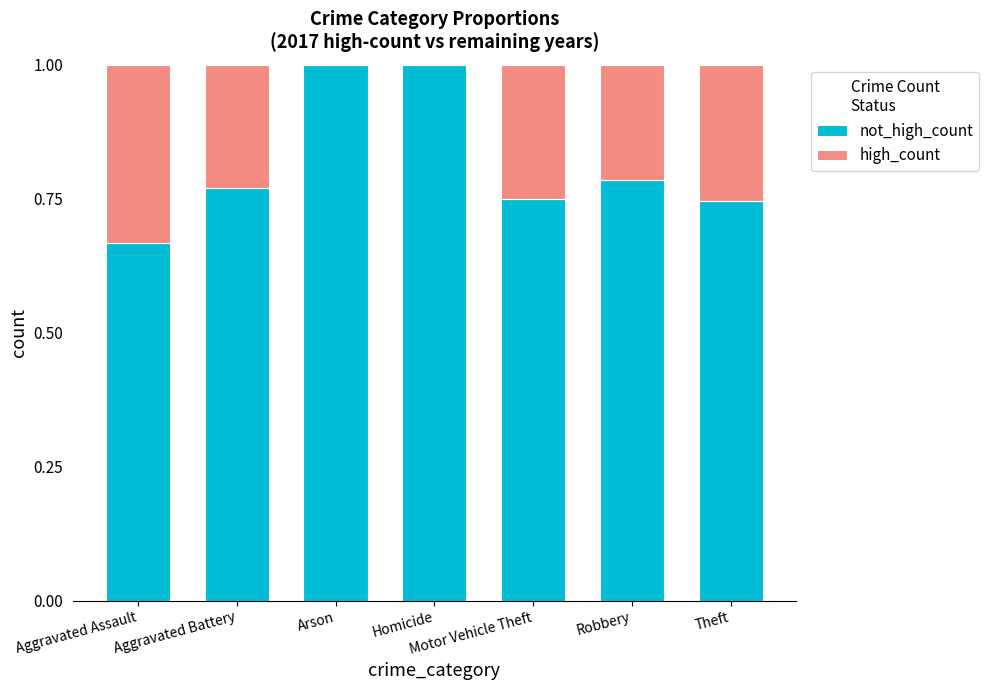

What are all the series names shown in the legend?

not_high_count, high_count